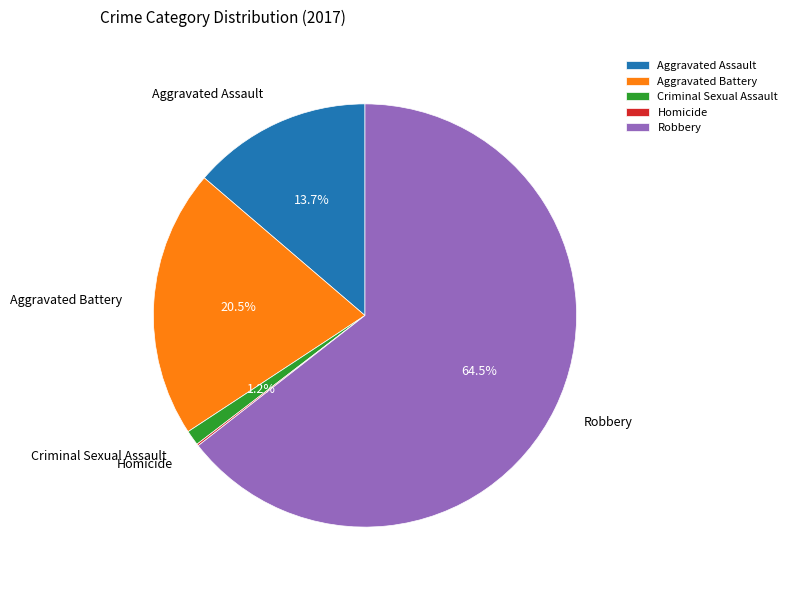

What is the largest slice in the pie chart?

Robbery